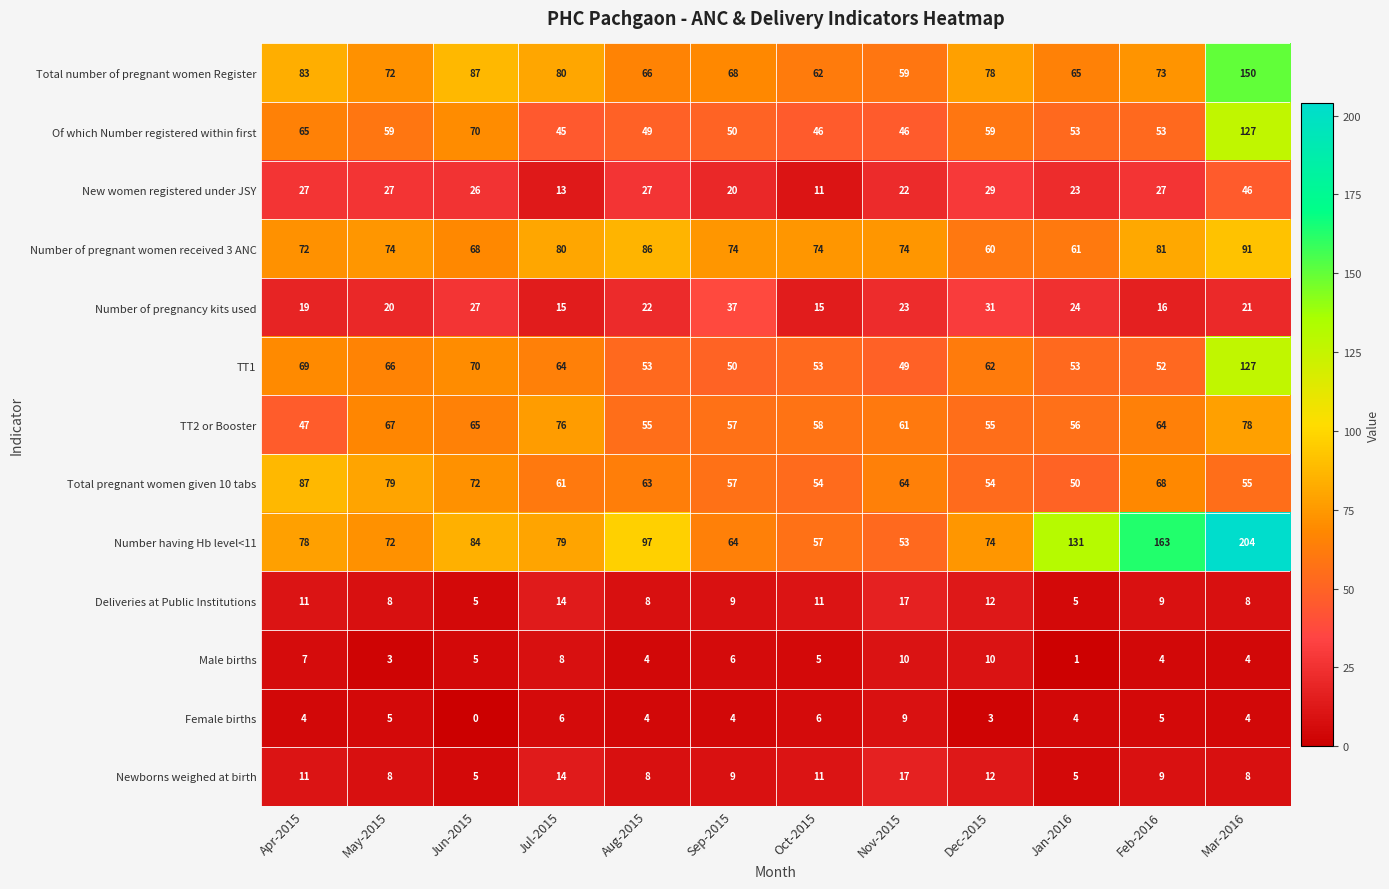

What is the sum of the TT1 values at Sep-2015 and May-2015?

116